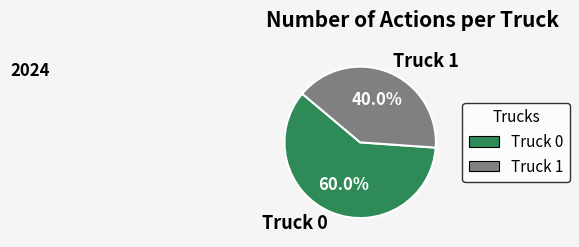

What percentage is the Truck 1 slice, to the nearest percent?

40%